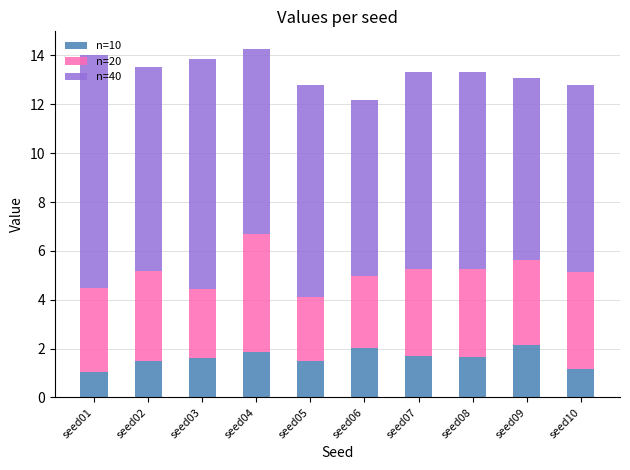

How many data points does each series have?

10